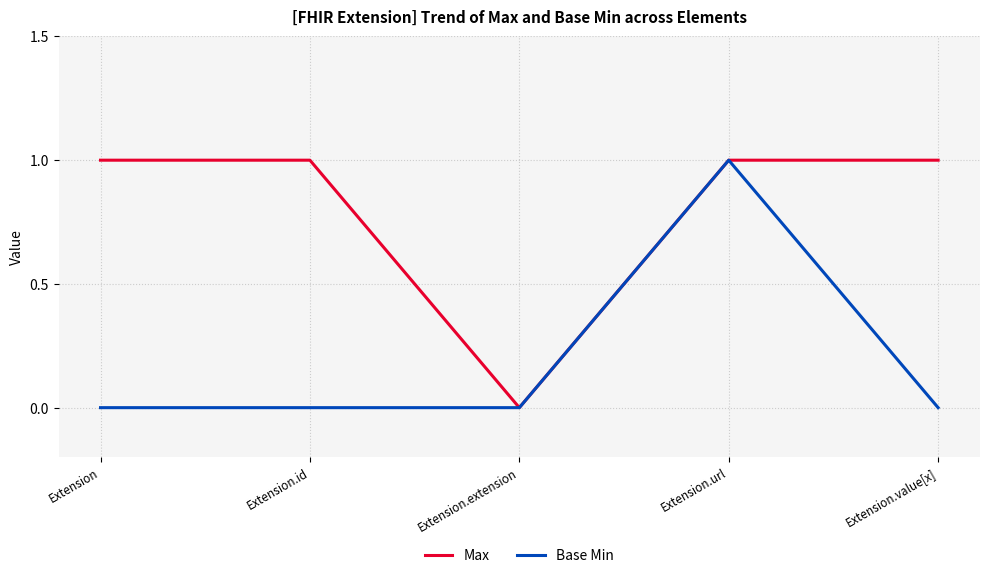

Does the chart display data point markers on the line(s)?

No